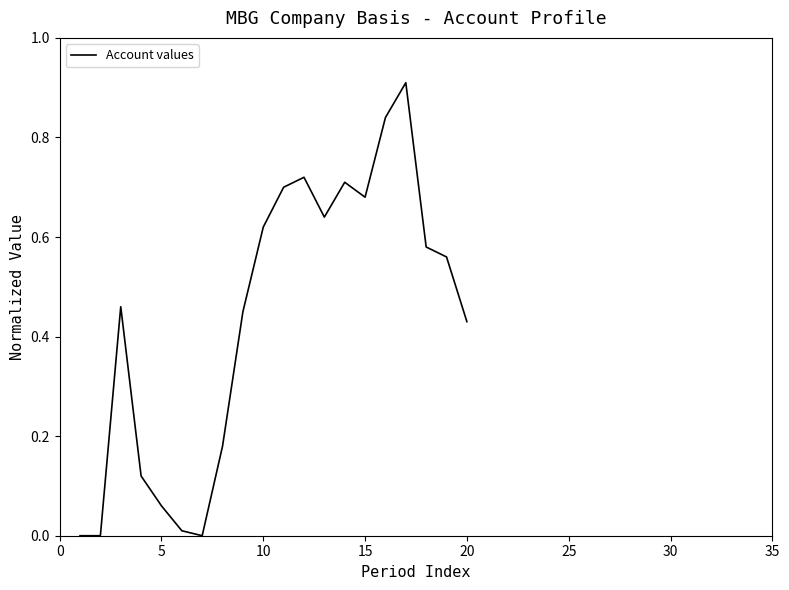

True or false: the data shows 1.1 at 15.

False